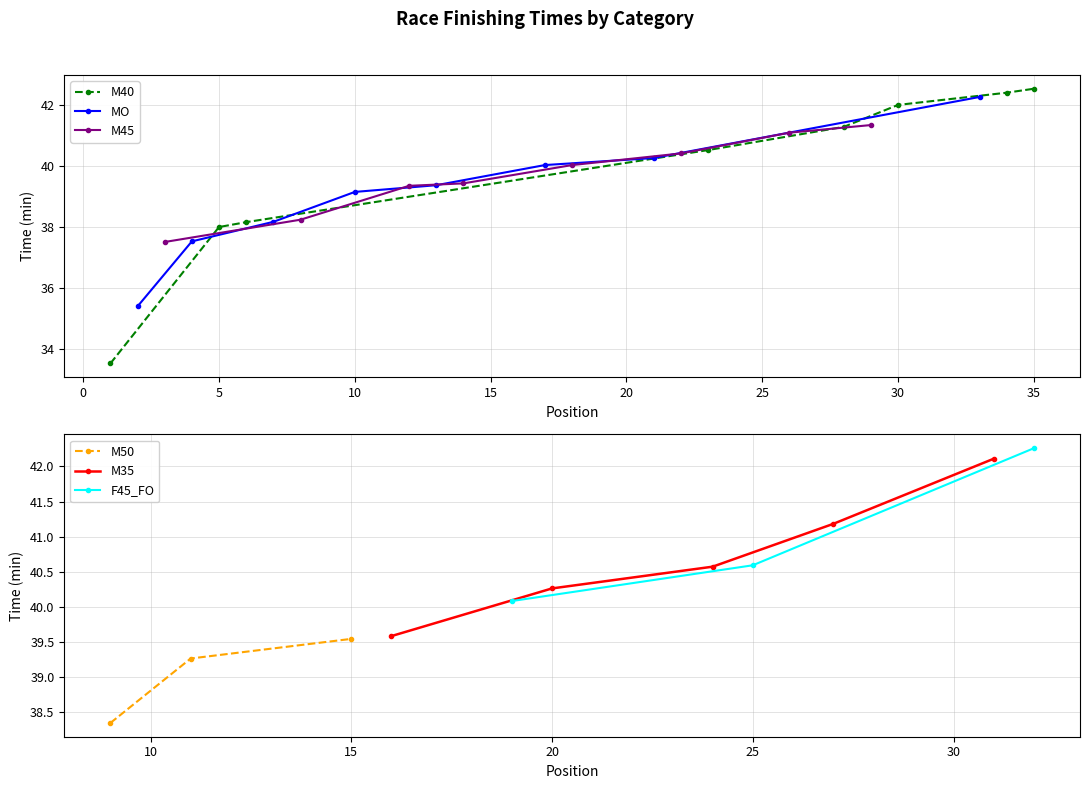

True or false: M40 has more than 2 points higher than both neighbors.

False